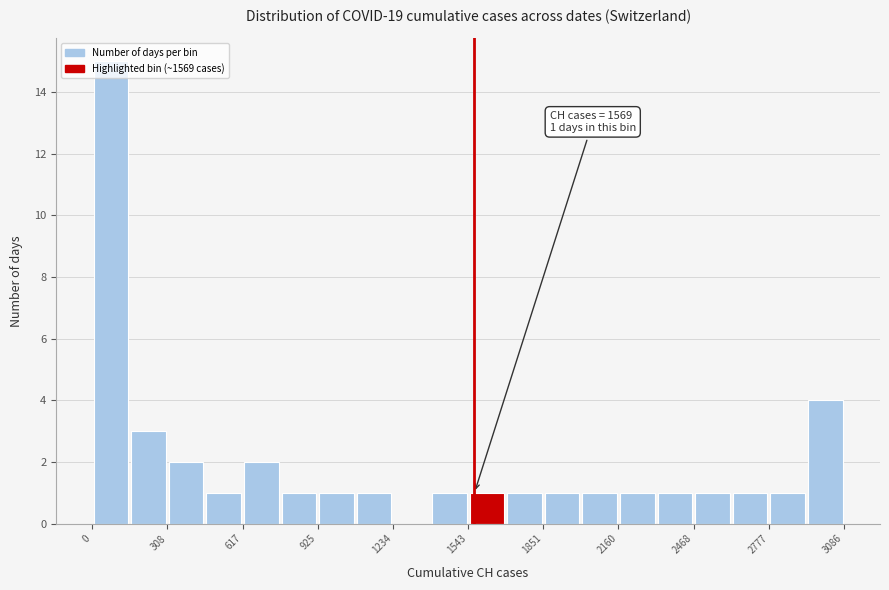

Read against the x-axis, roughly where is the centre of the tallest bar?

100